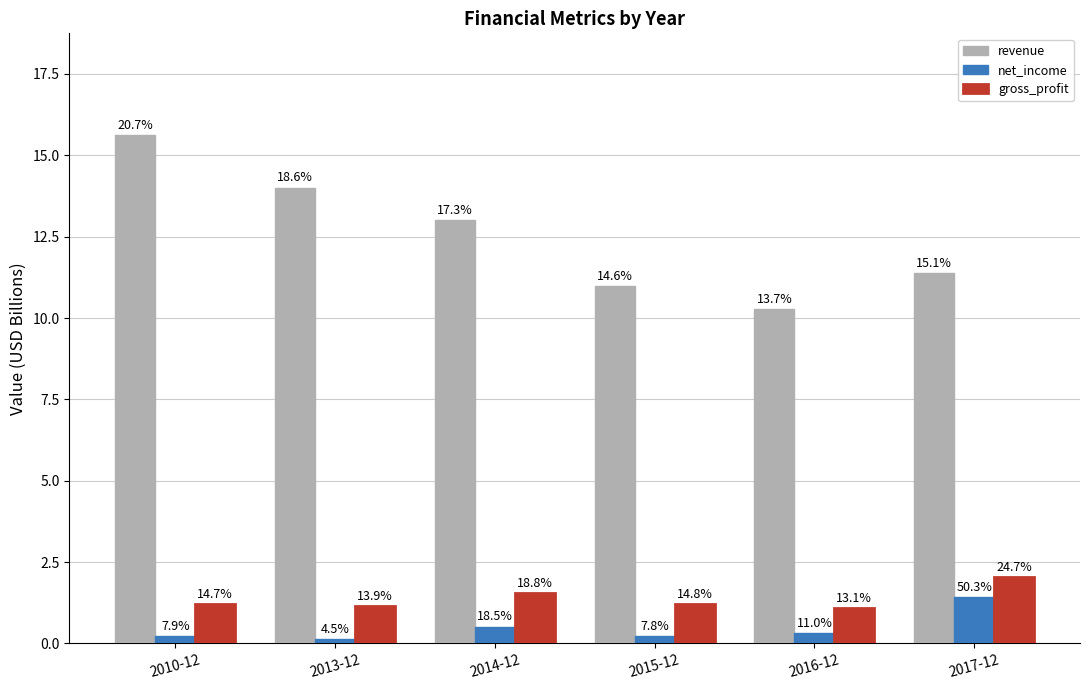

Reading left to right, transcribe all the data shown in this chart.

revenue: 15.6	14.0	13.0	11.0	10.3	11.4
net_income: 0.2	0.1	0.5	0.2	0.3	1.4
gross_profit: 1.2	1.1	1.5	1.2	1.1	2.0